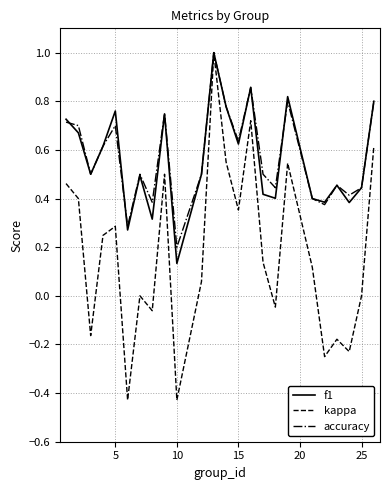

Which series has the largest range (max minus min)?

kappa